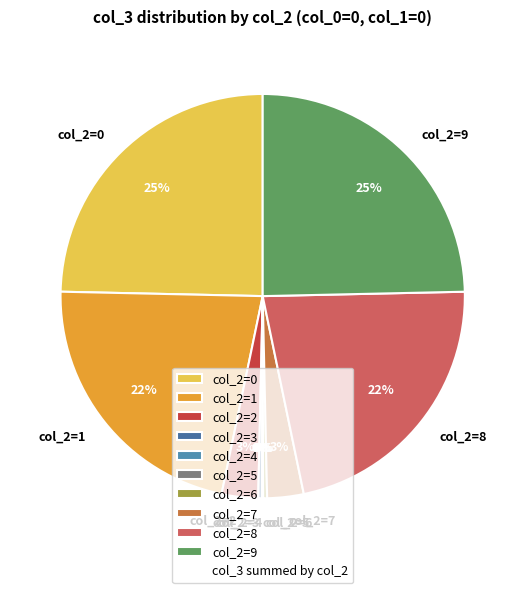

Between col_2=1 and col_2=3, which is larger?

col_2=1